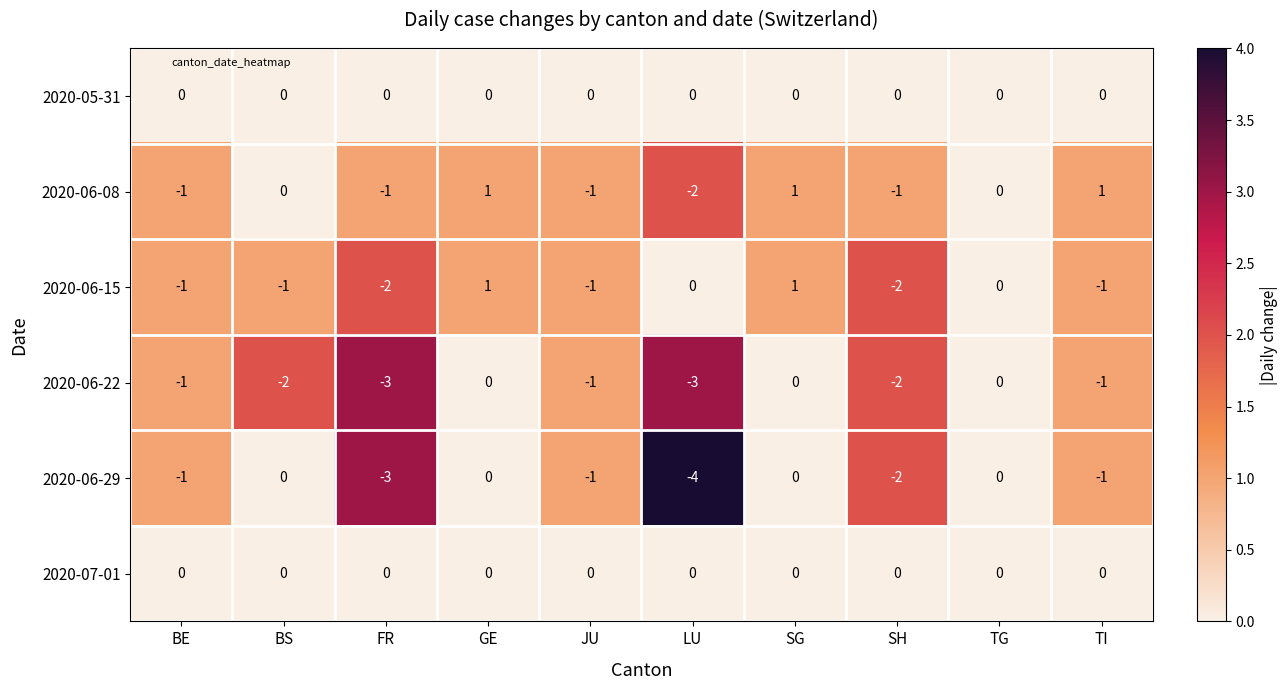

Where does the 2020-06-15 series first go above -1?

GE